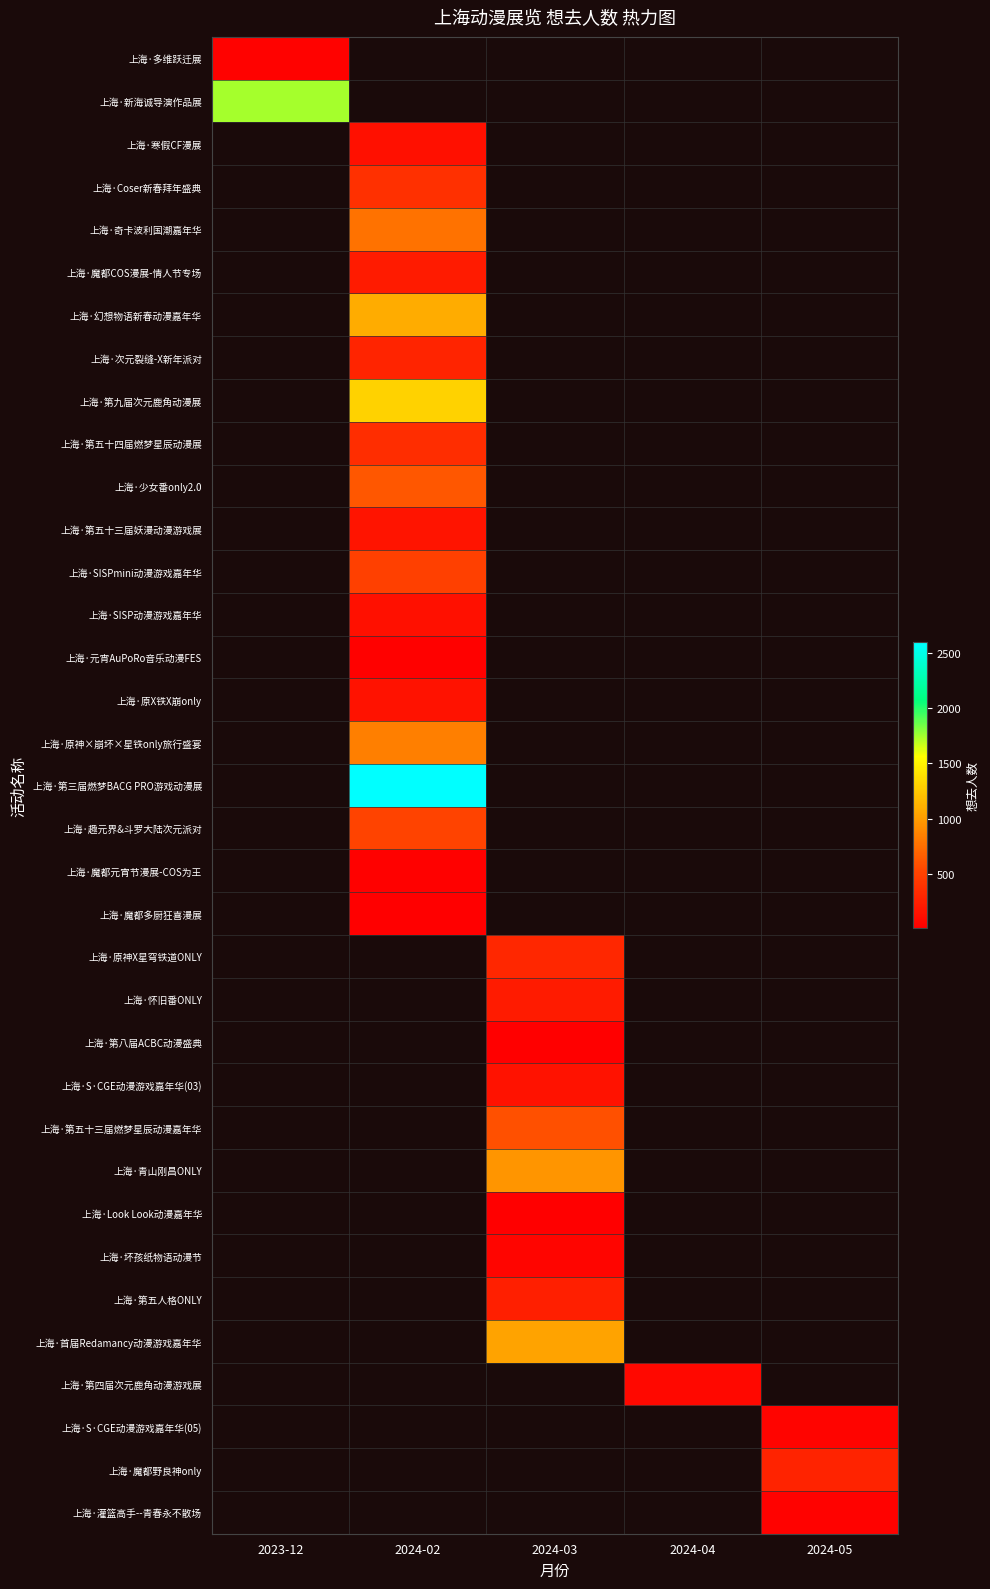

What is the maximum value shown in the chart?

2593.0